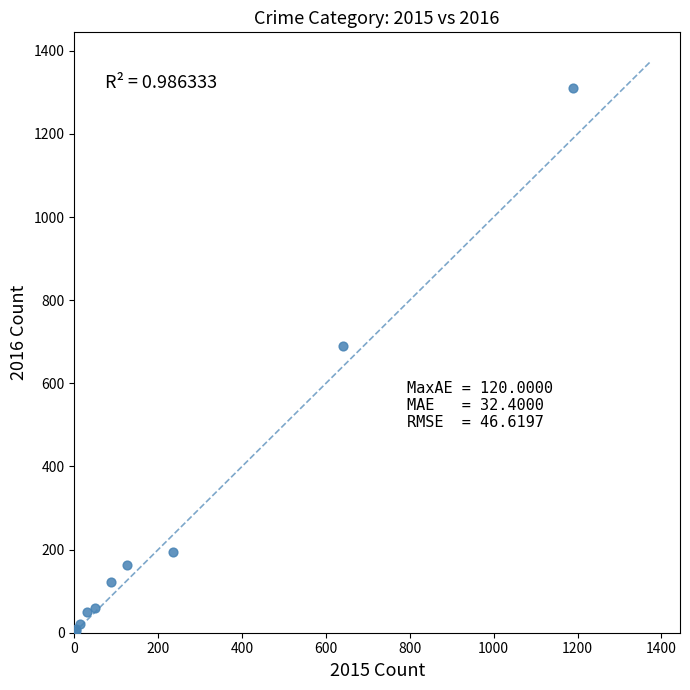

What Y value in the scatter plot is closest to 656?

689